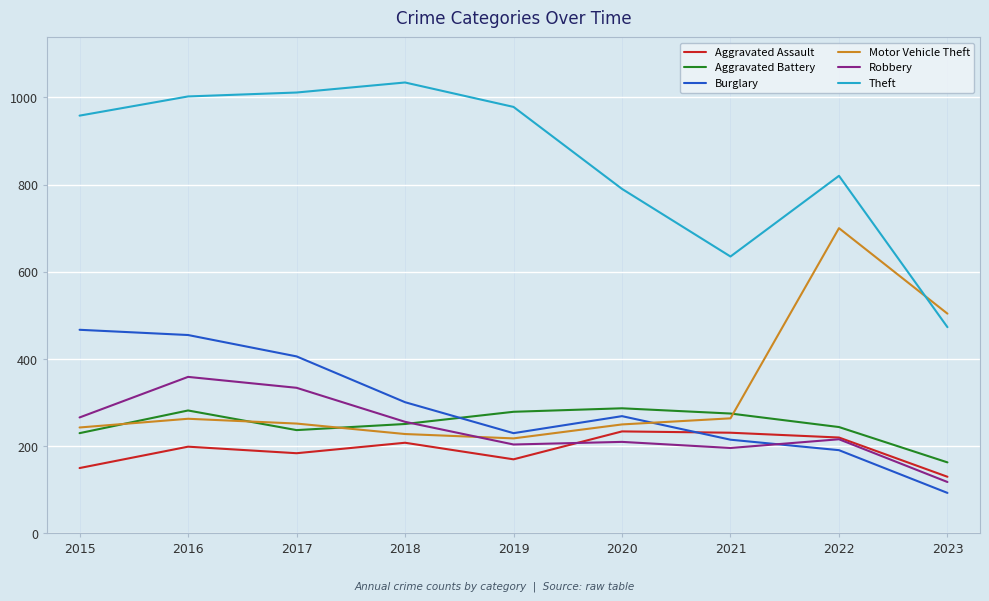

Which series changed the most between 2019 and 2022?

Motor Vehicle Theft